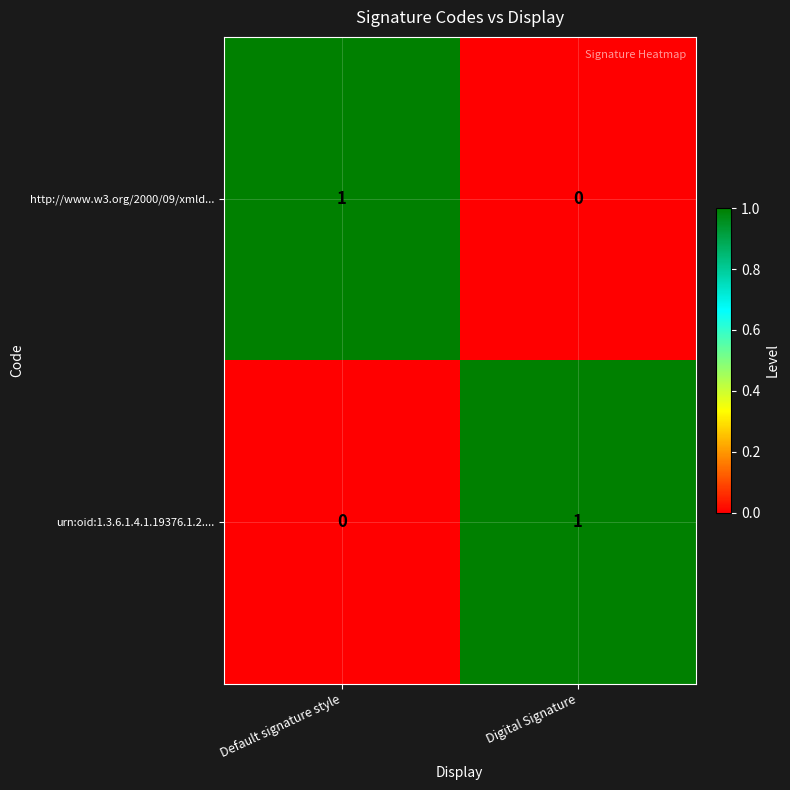

At how many categories does at least one series exceed 0?

2